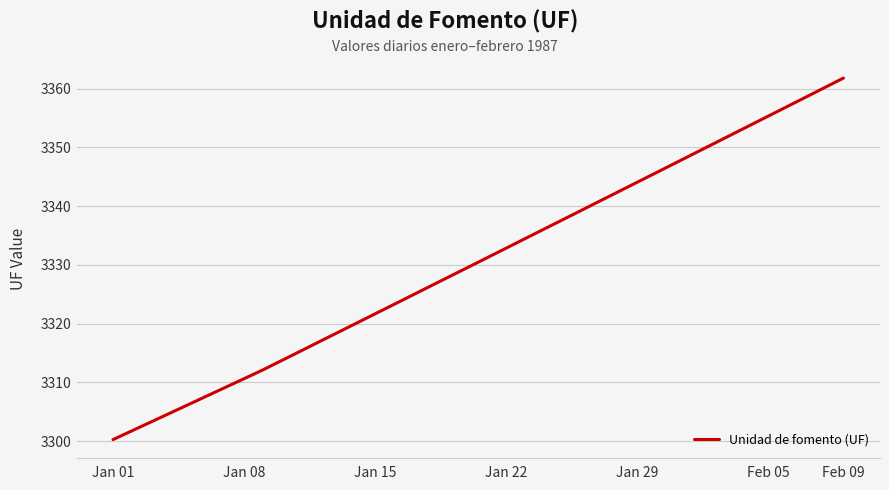

What is the difference between the maximum and minimum values?

61.5